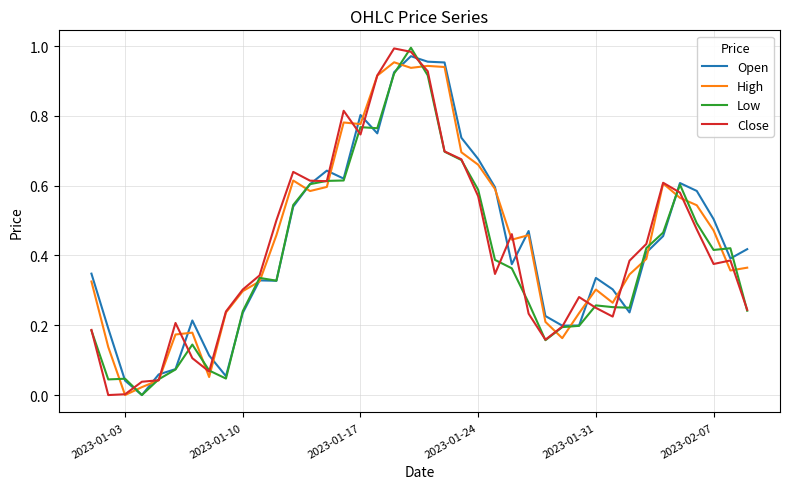

Which series has the largest range (max minus min)?

Low